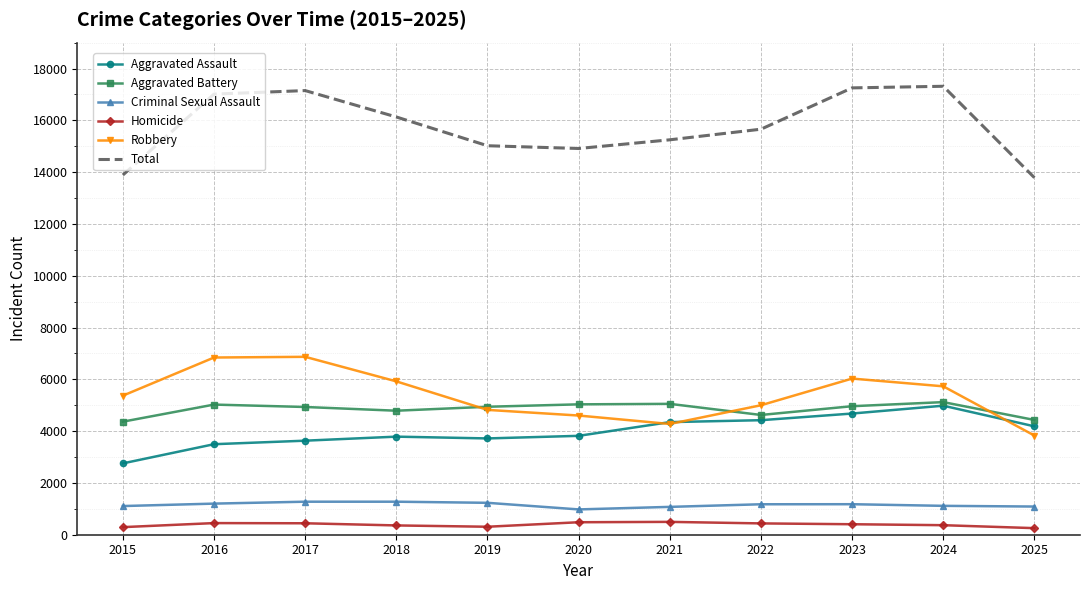

True or false: Aggravated Battery and Homicide cross at least once.

False